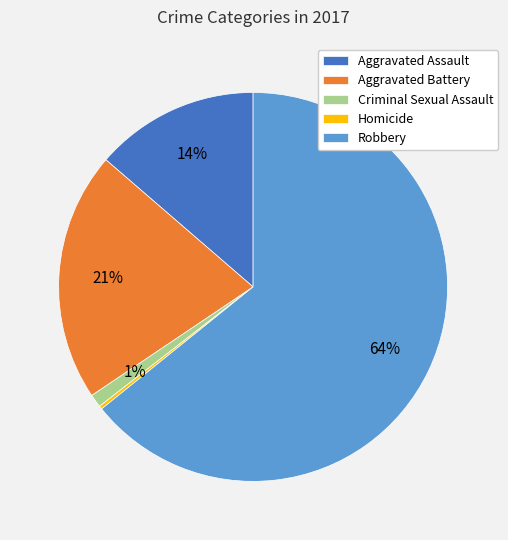

Is it true that Robbery is 64% of the pie?

True